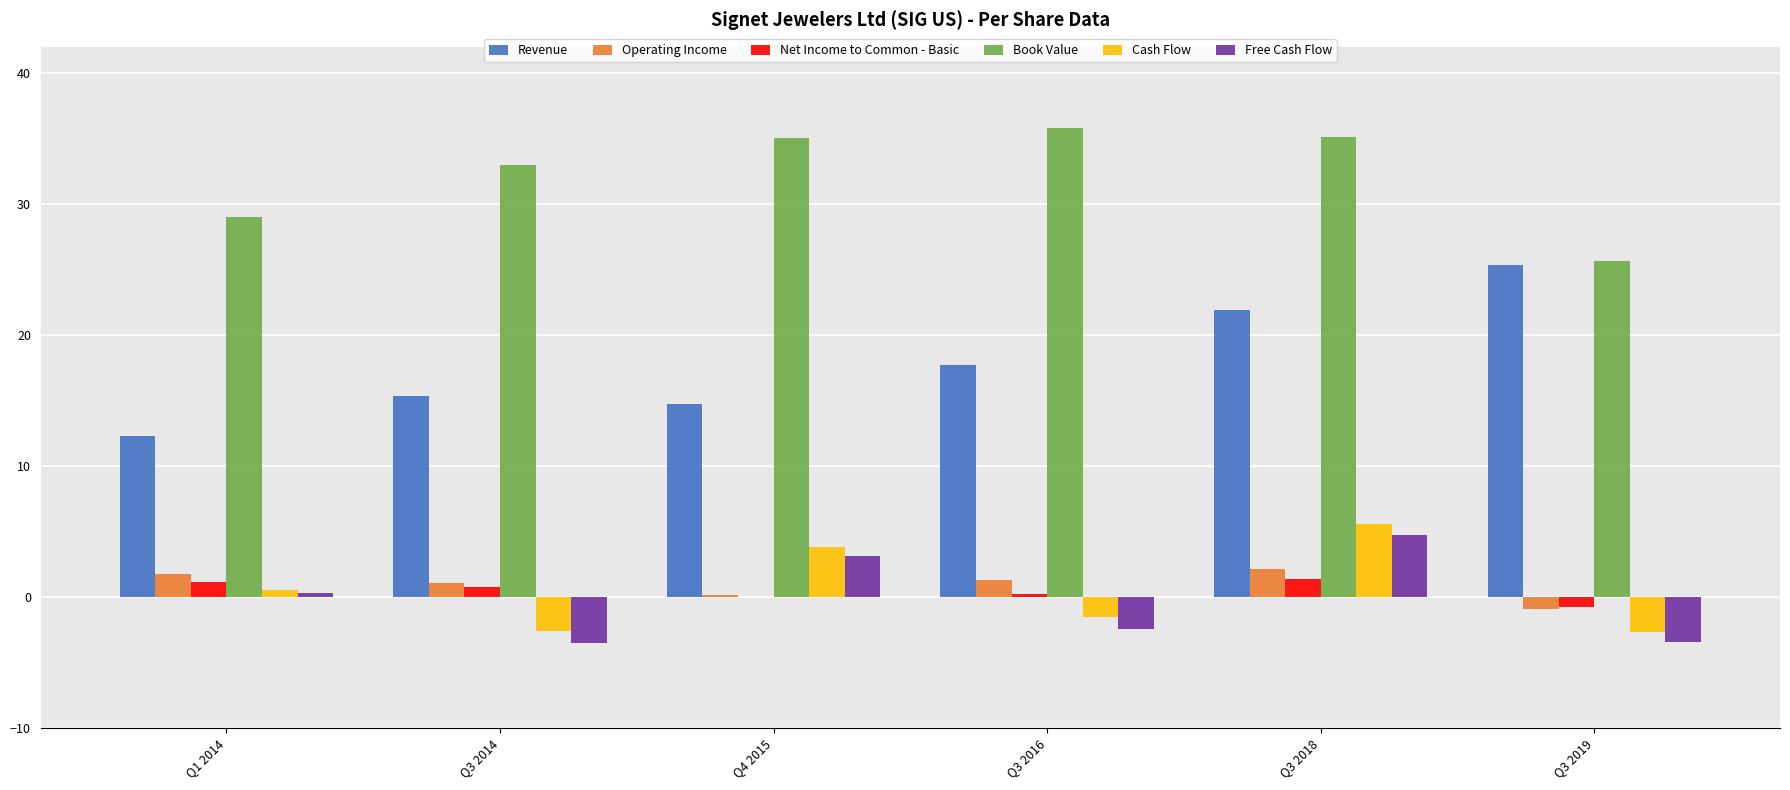

What is the maximum value shown in the chart?

35.8